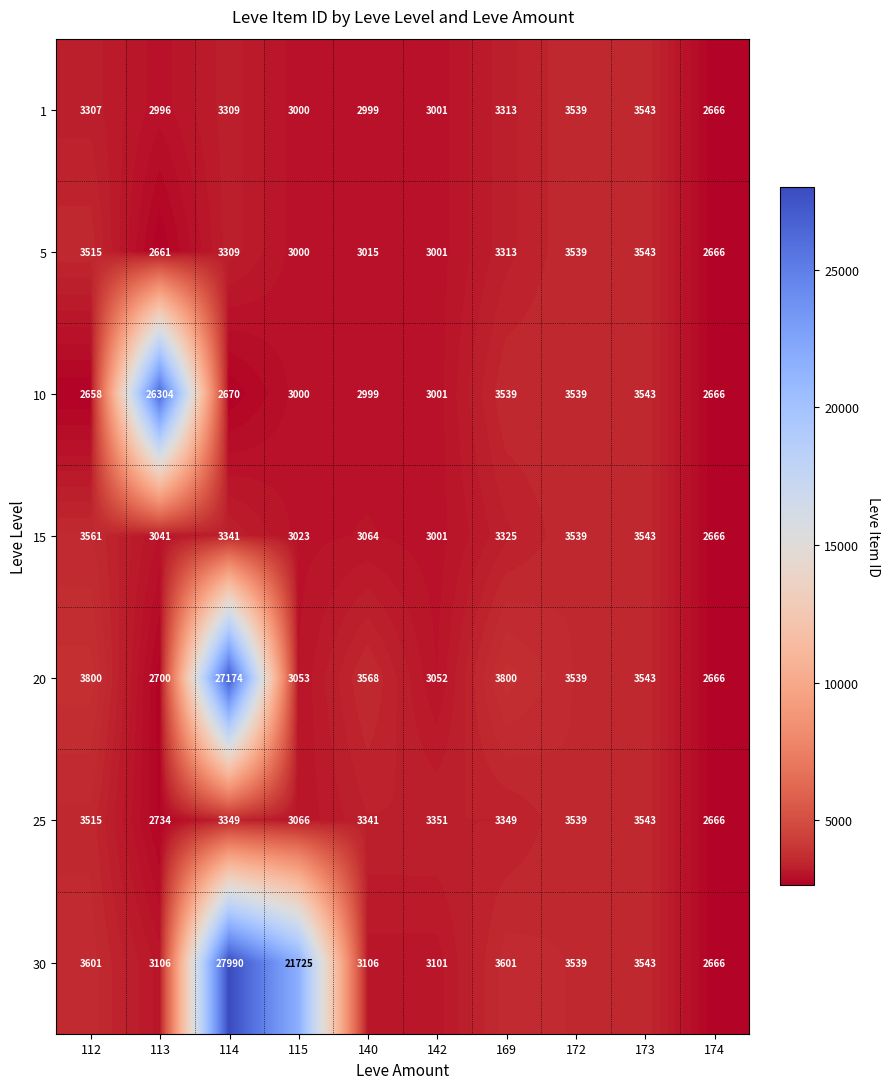

Is the value of 30 at 173 greater than the value of 15 at 112?

No